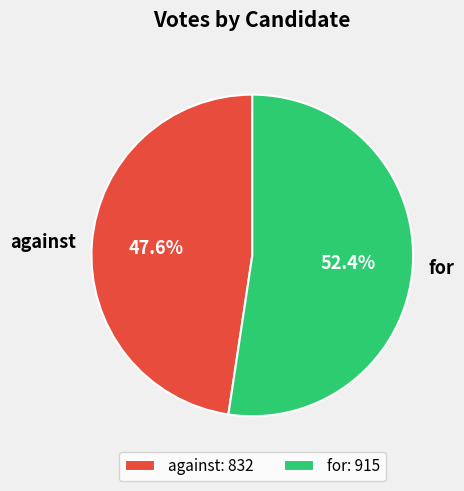

To the nearest percent, what percentage of the pie is for?

52%